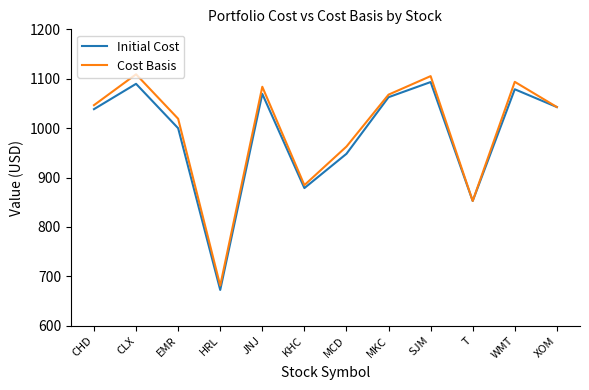

Which category has the lowest value across all series?

HRL